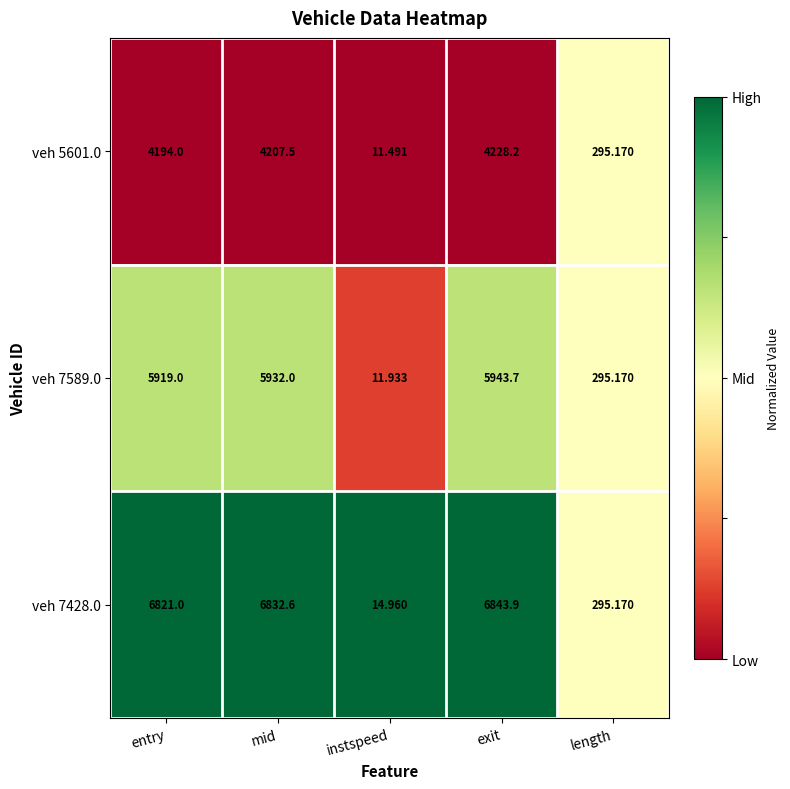

At which label does veh 5601.0 reach its peak?

exit